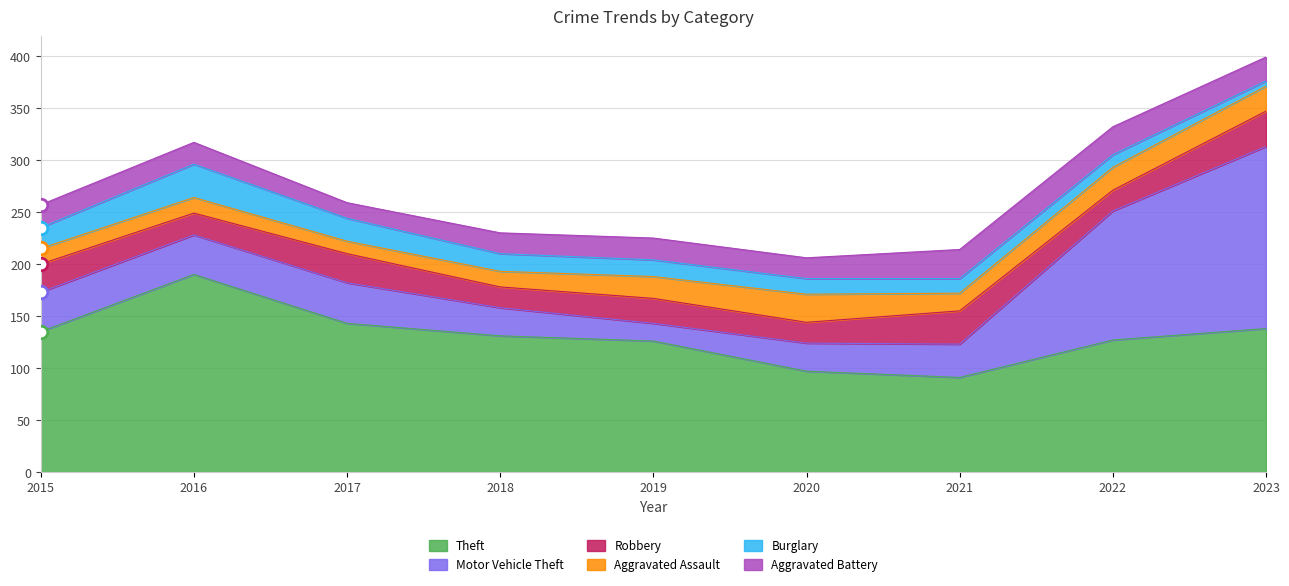

At which label is Motor Vehicle Theft closest to 96?

2022